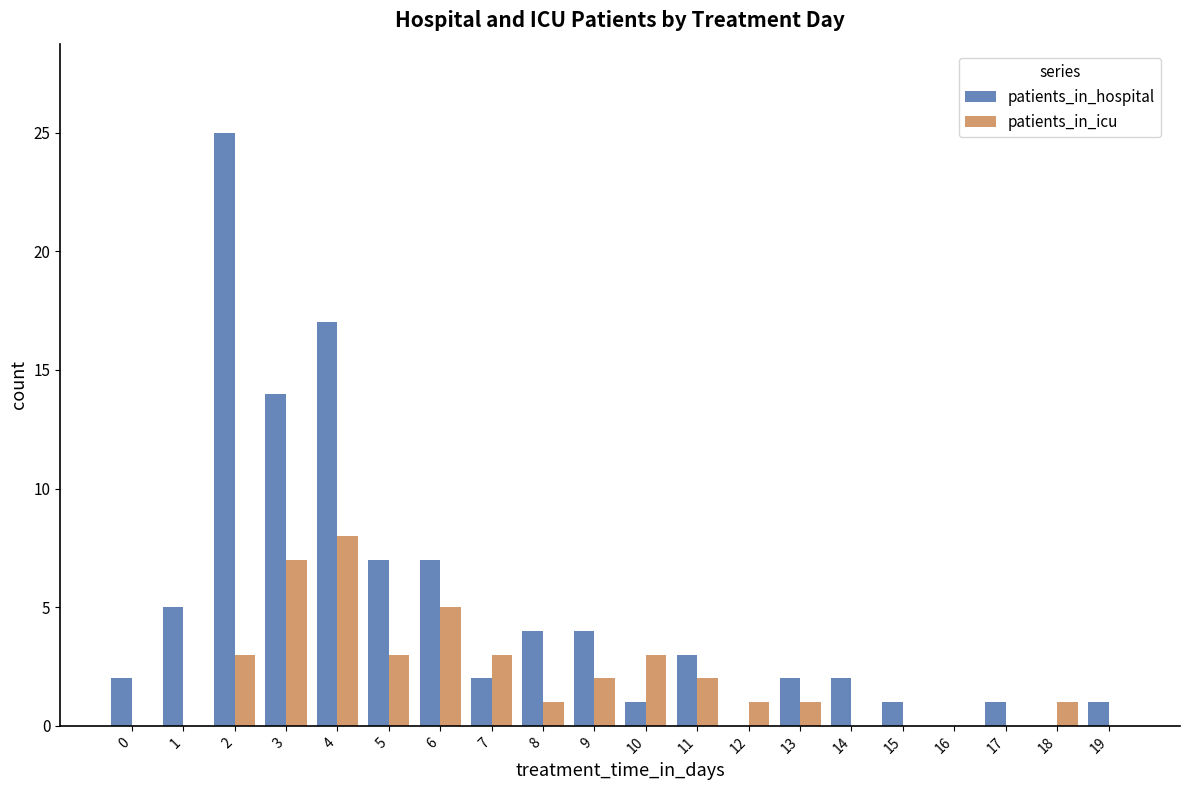

At which category is the sum across all series the highest?

2